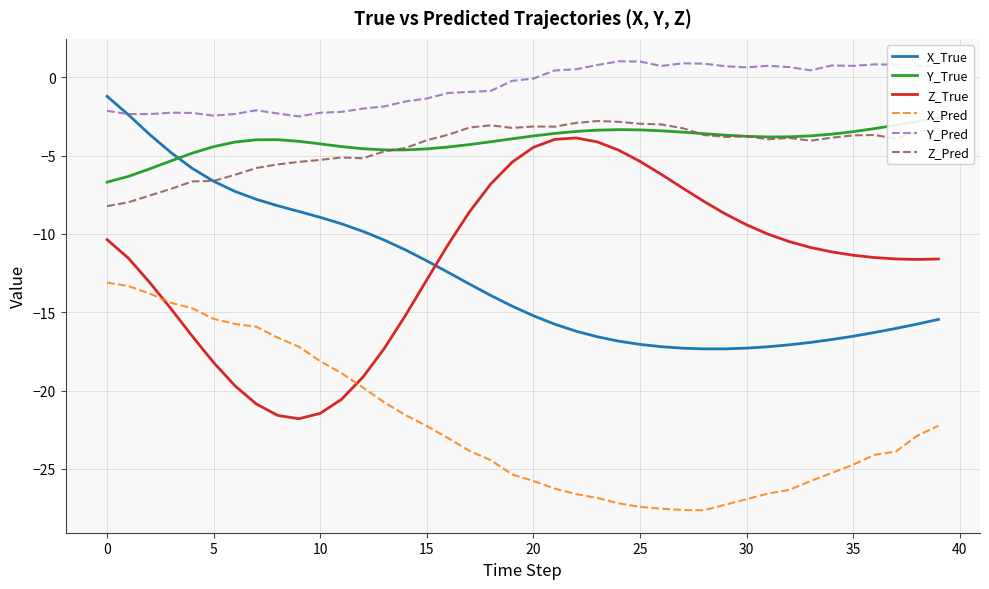

True or false: X_Pred and Z_Pred intersect in this chart.

False